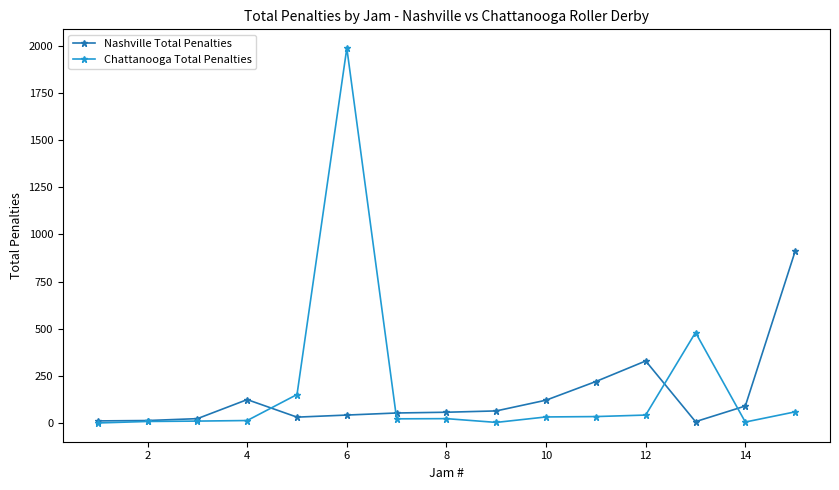

Which series has the widest spread of values?

Chattanooga Total Penalties